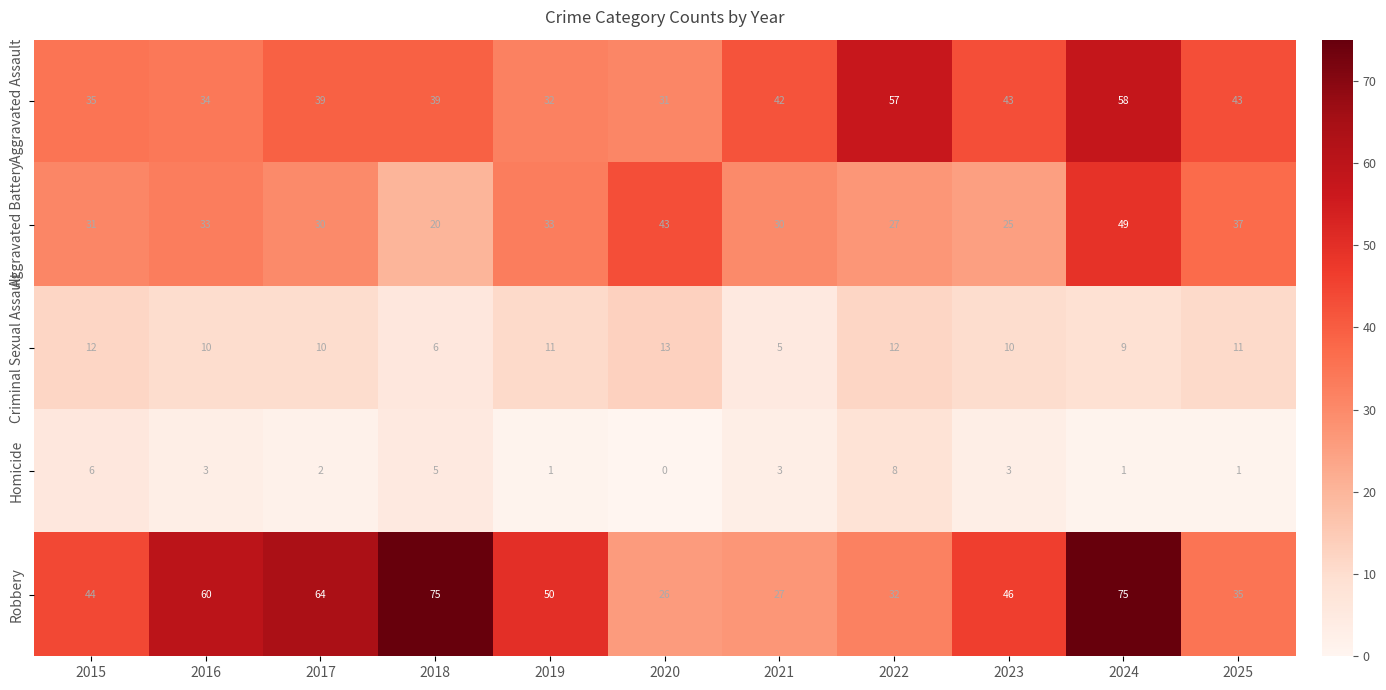

What is the sum of the Aggravated Assault values at 2022 and 2015?

92